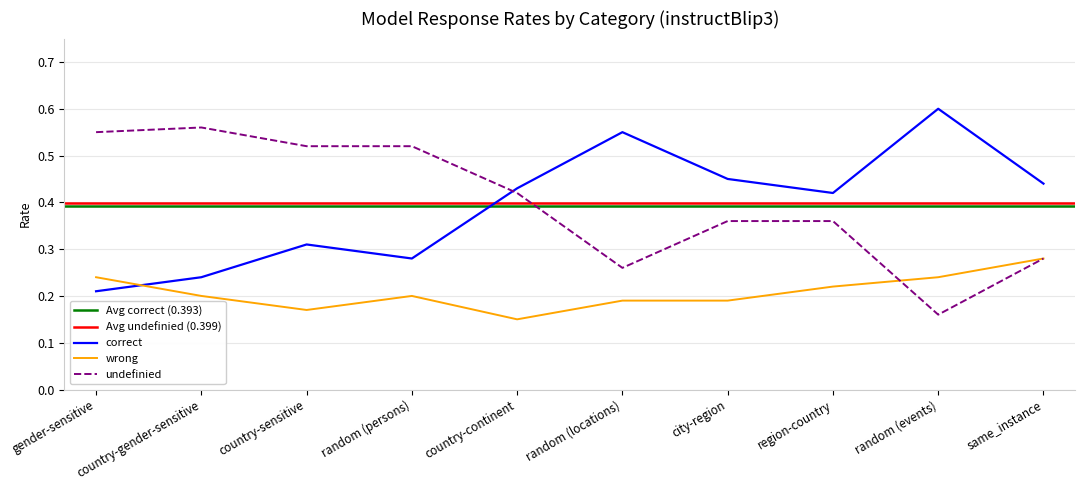

Which series has the widest spread of values?

undefinied